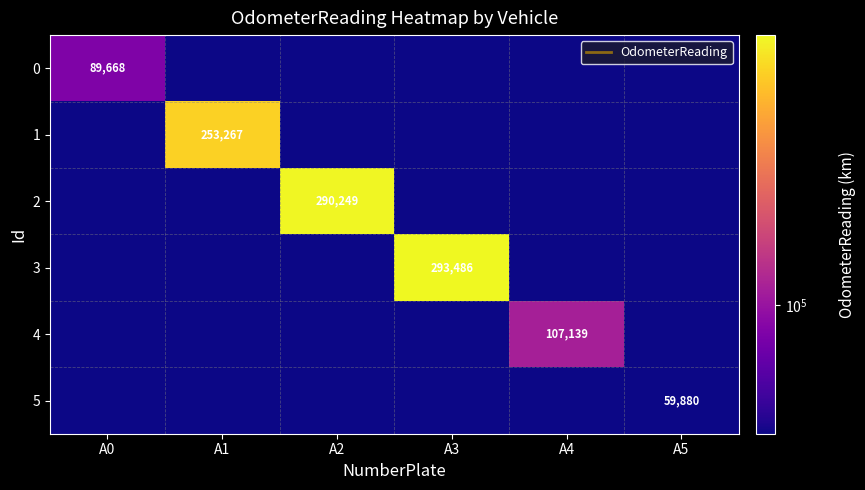

How many values in the 0 series exceed 59880?

1